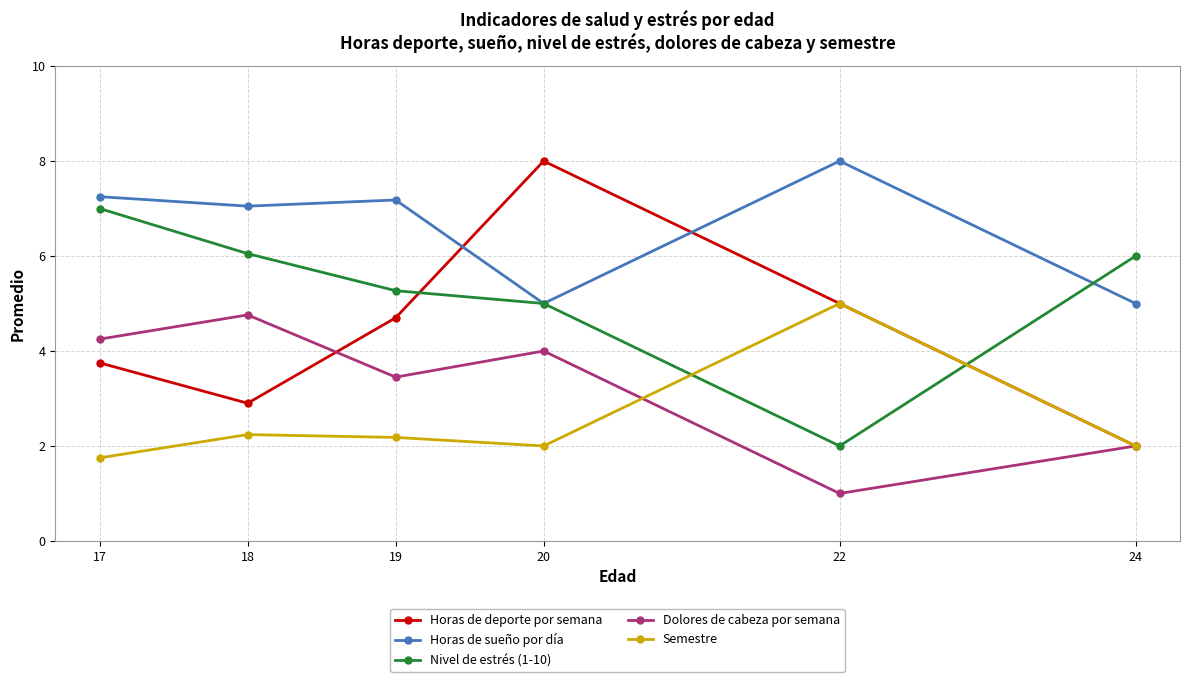

What is the difference between the maximum and second lowest values in the Nivel de estrés (1-10) series?

2.0